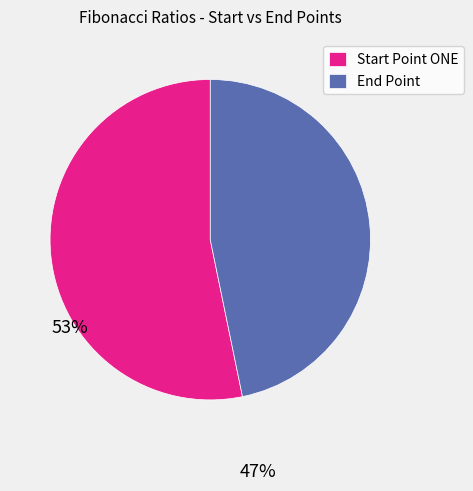

Rank the categories by value from lowest to highest.

End Point, Start Point ONE